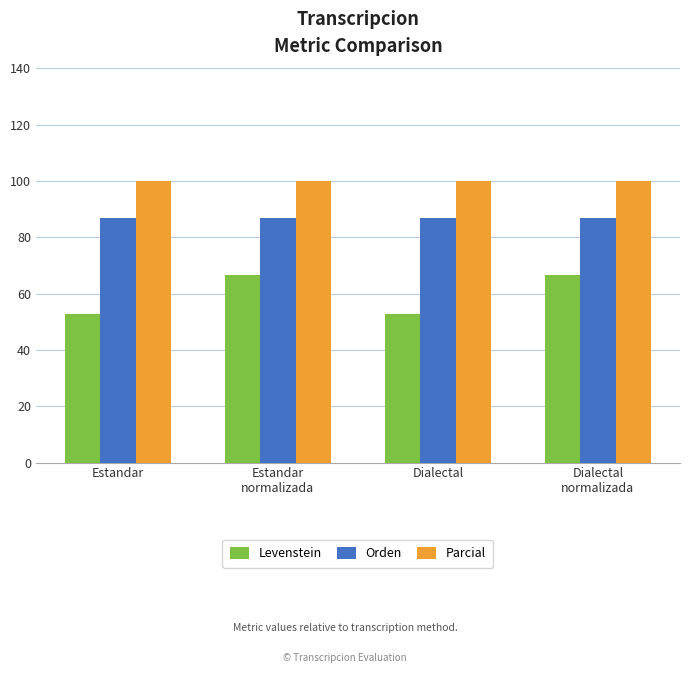

What are all the series names shown in the legend?

Levenstein, Orden, Parcial